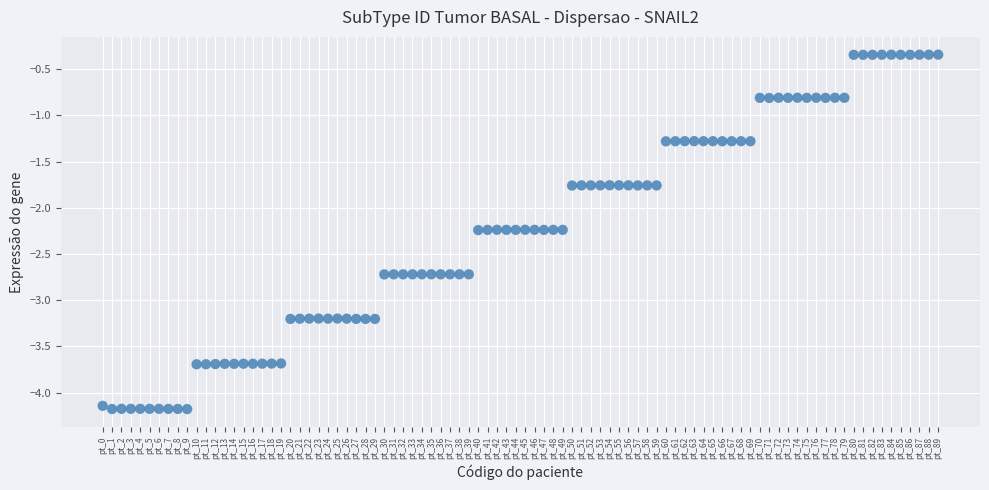

What is the range of Y values (max minus min)?

3.8